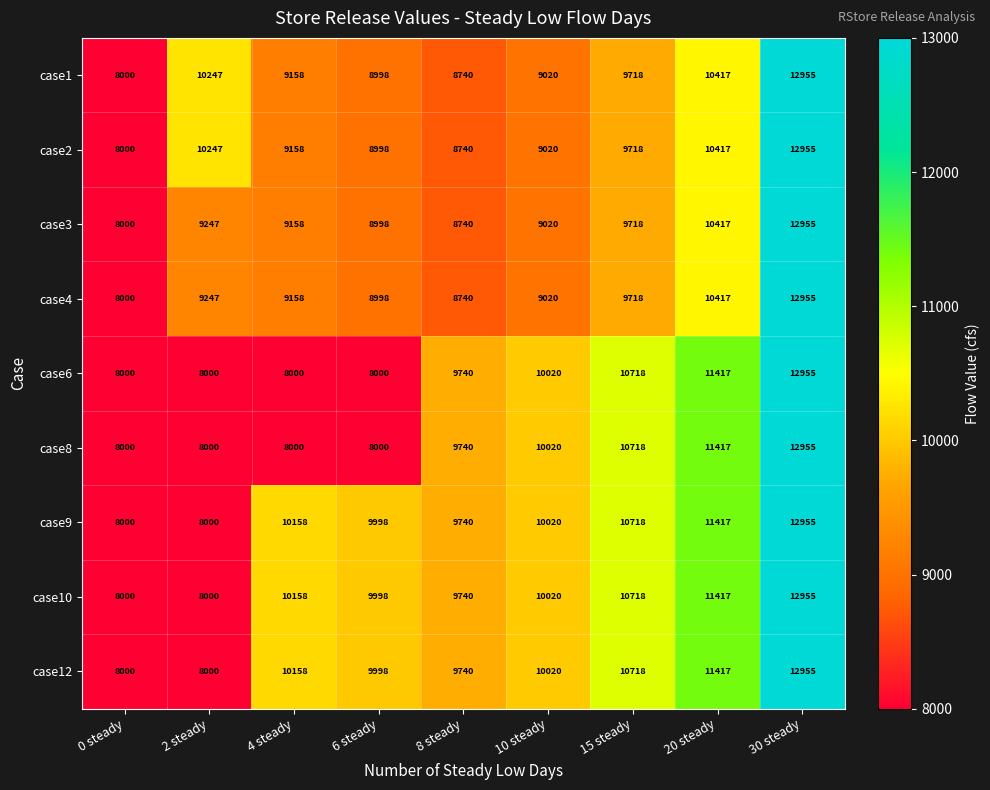

Read the case10 value at 10 steady, to the nearest 50.

10000